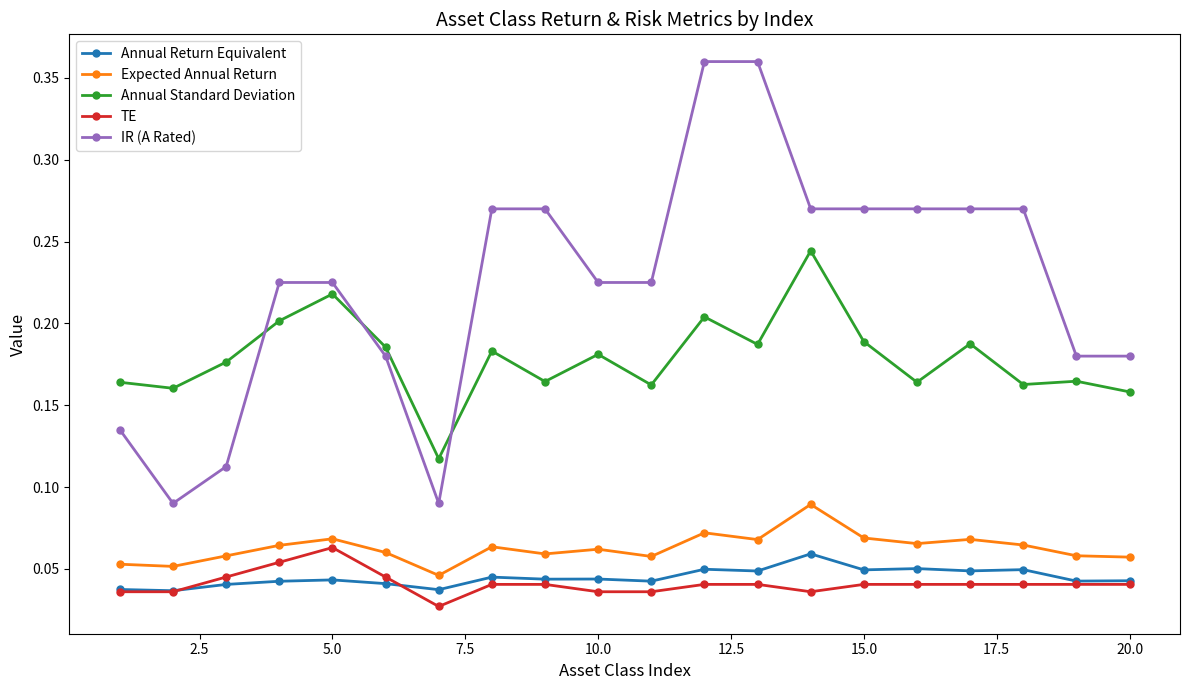

True or false: Expected Annual Return has more than 2 points higher than both neighbors.

True